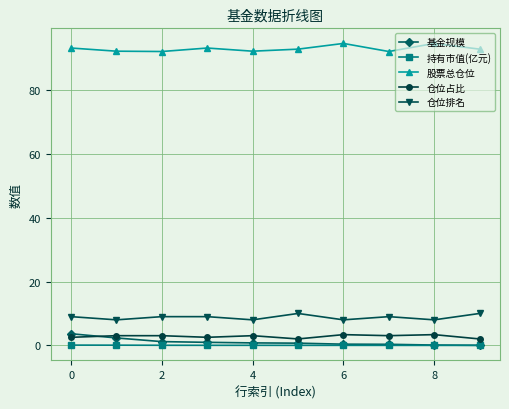

How many categories are shown in the chart?

10